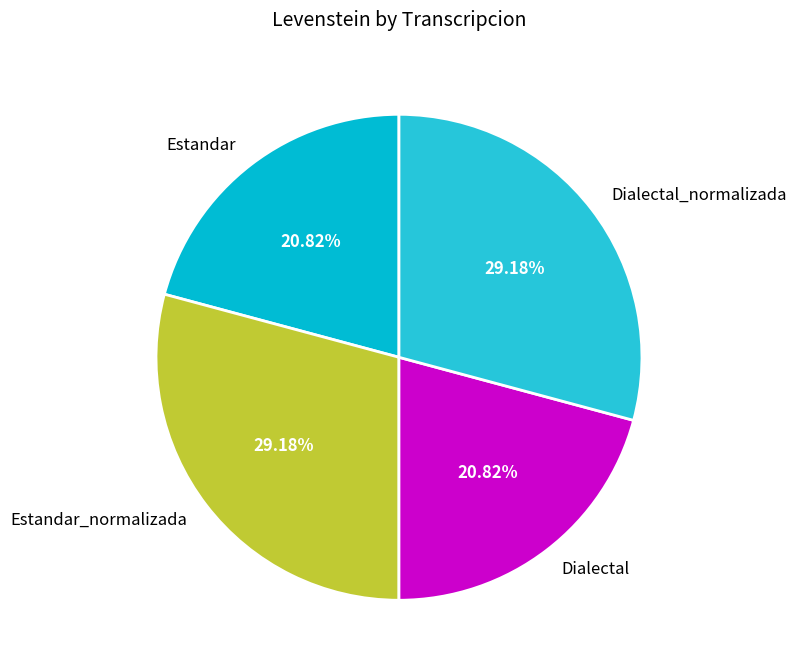

Combined, what portion of the pie is Dialectal_normalizada and Estandar?

50.0%